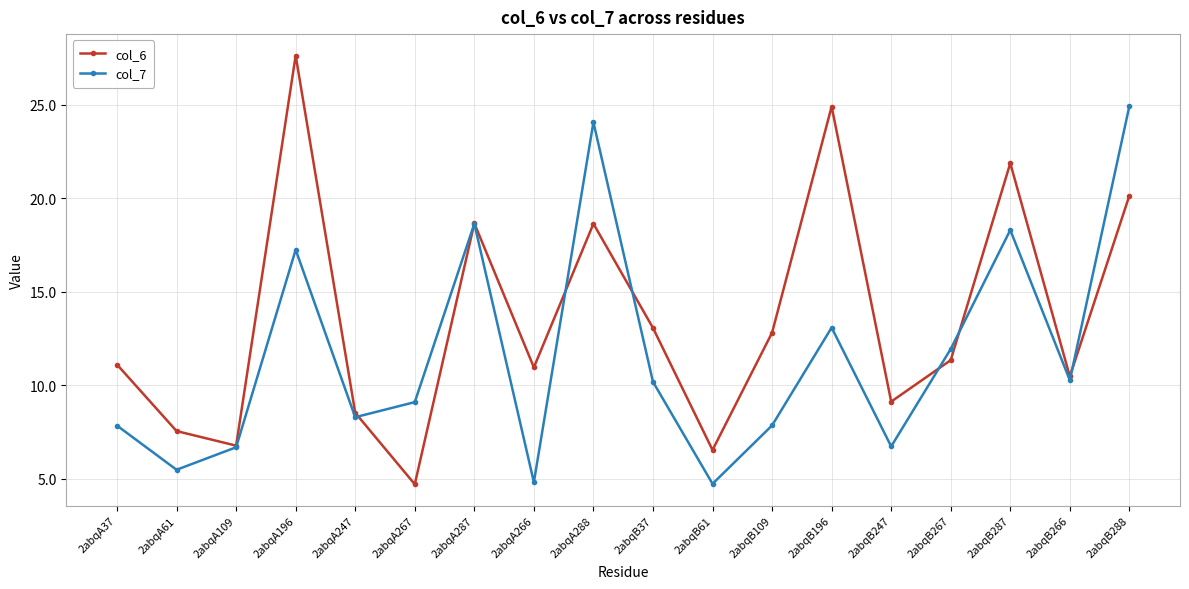

At which label does col_6 reach its peak?

2abqA196